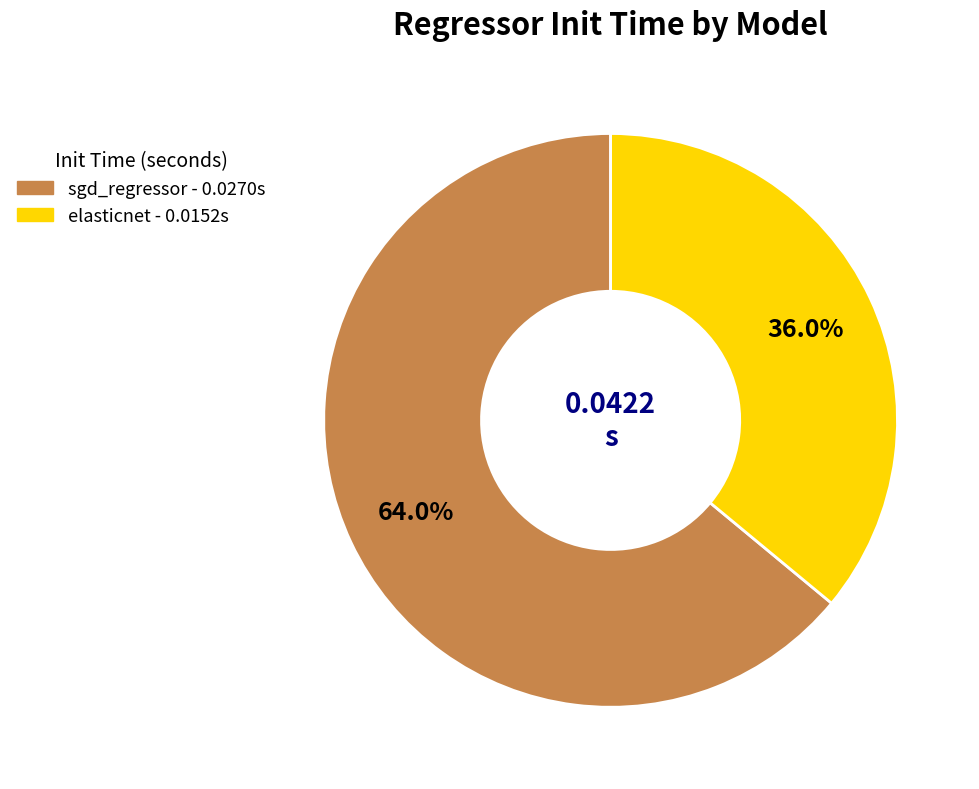

Which has a higher value, elasticnet or sgd_regressor?

sgd_regressor